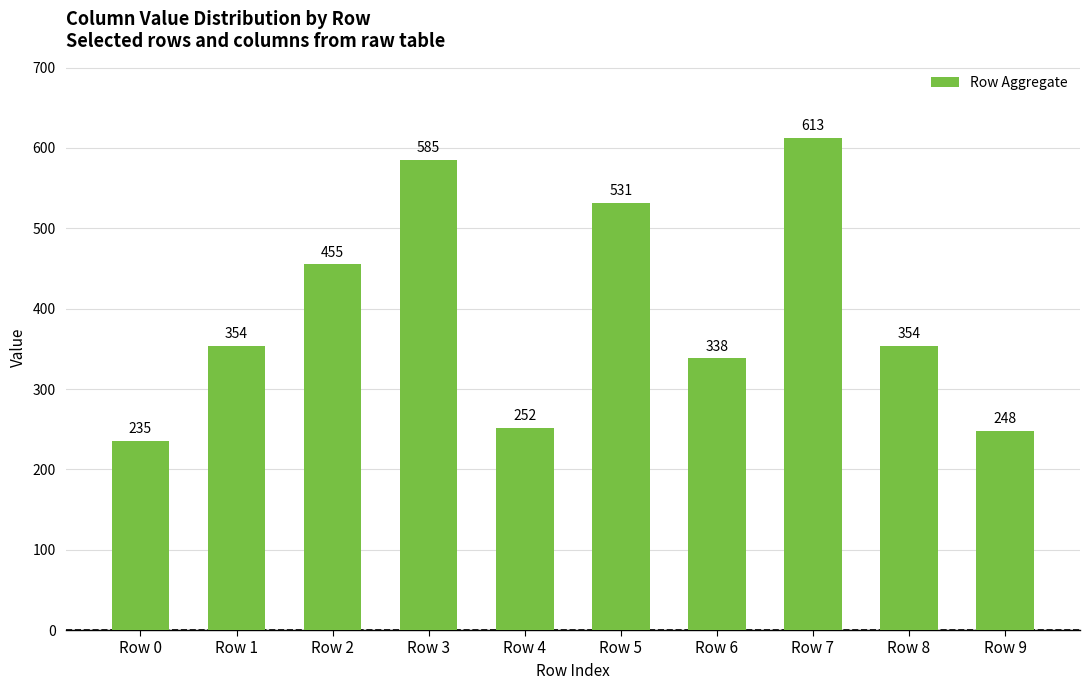

Which has a higher value, Row 7 or Row 2?

Row 7